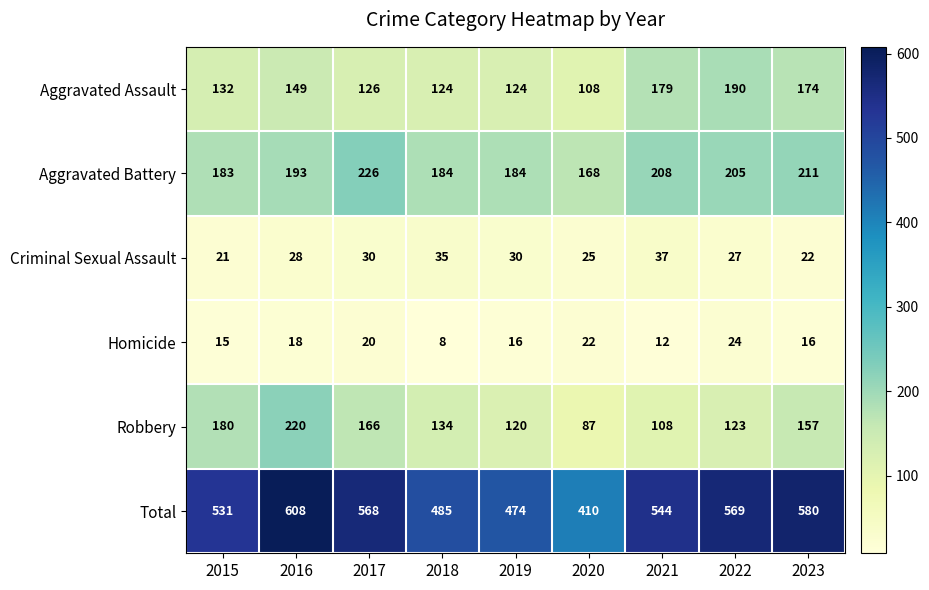

What is the difference between the maximum and second lowest values in the Aggravated Battery series?

43